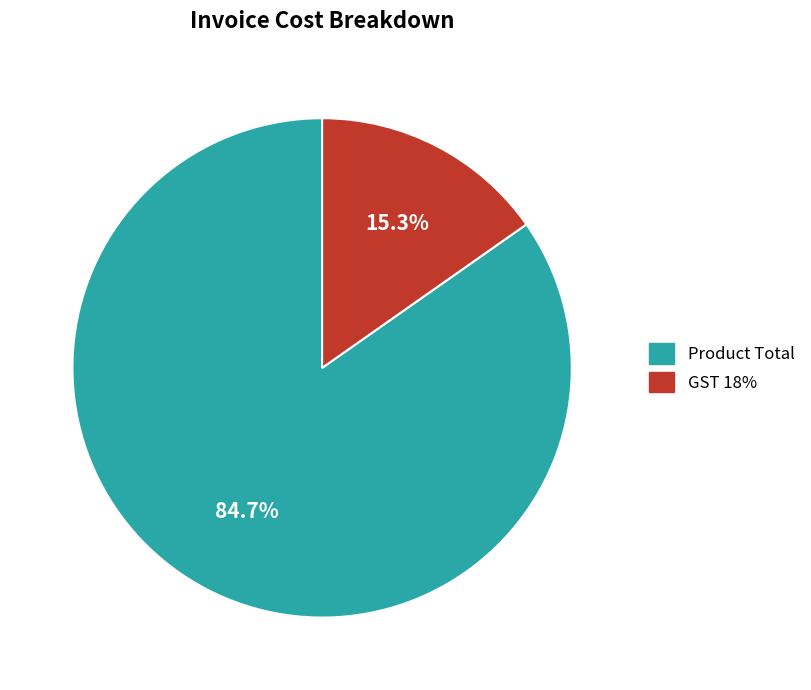

To the nearest percent, what is the average slice percentage?

50%